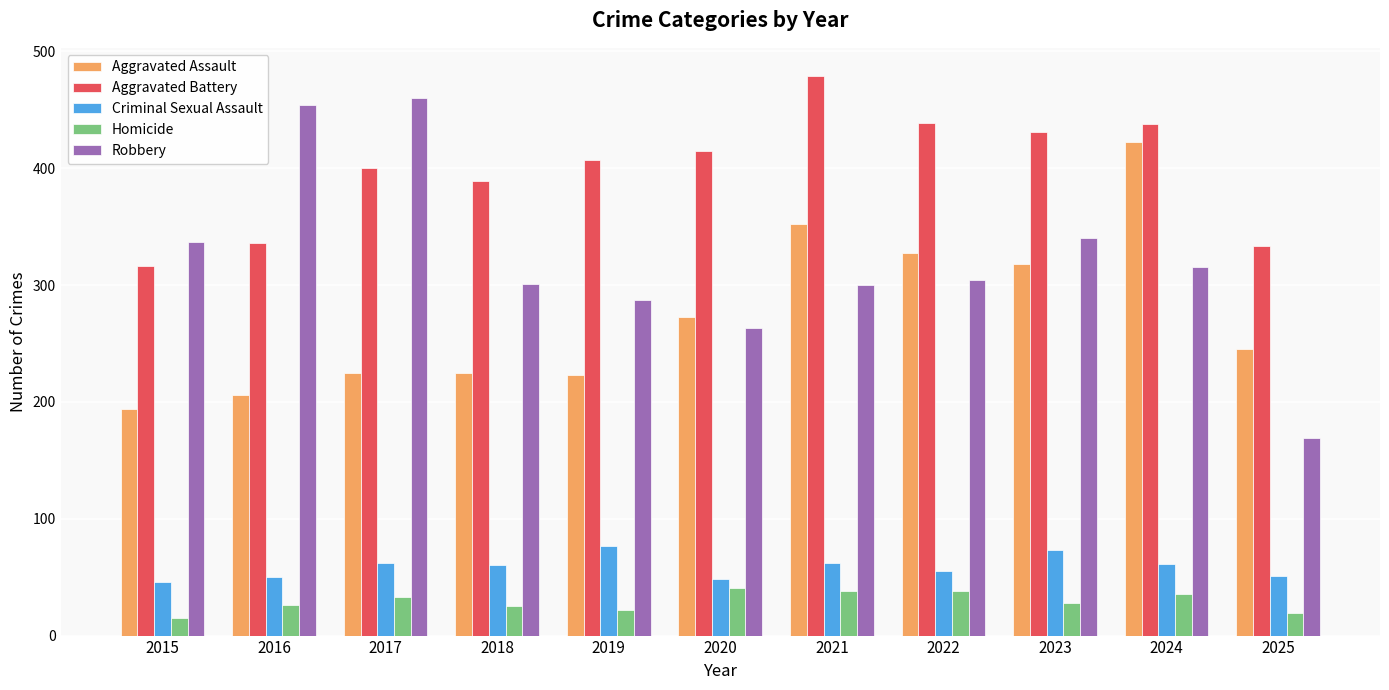

Does the chart contain stacked bars?

No